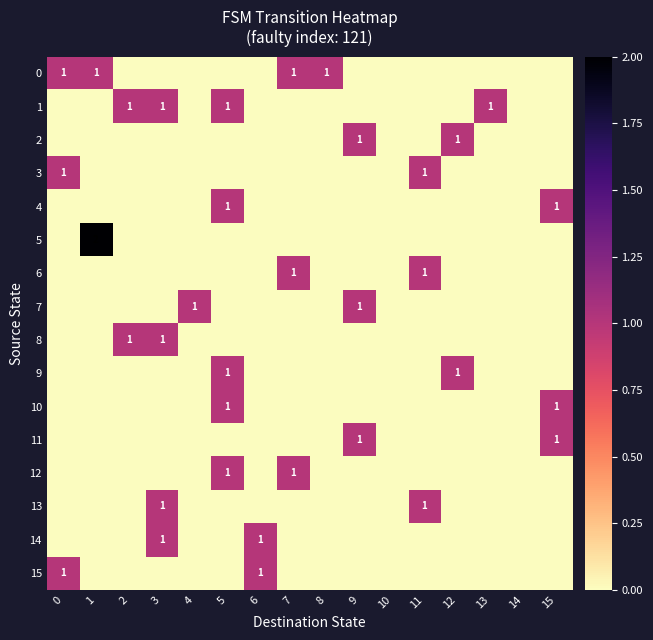

The 3 series shows 1 at 11. True or false?

True